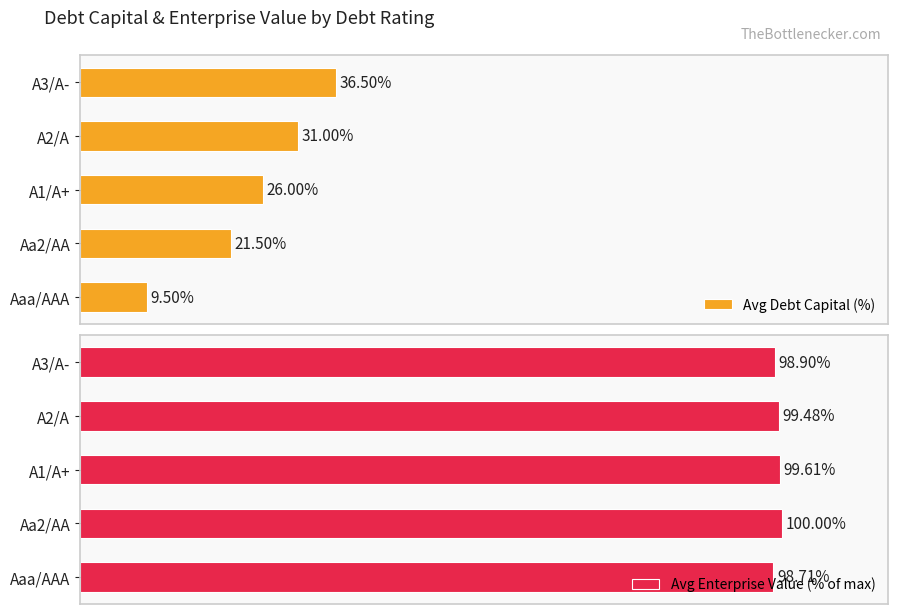

Rank the series at Aaa/AAA from highest to lowest value.

Avg Enterprise Value (% of max), Avg Debt Capital (%)